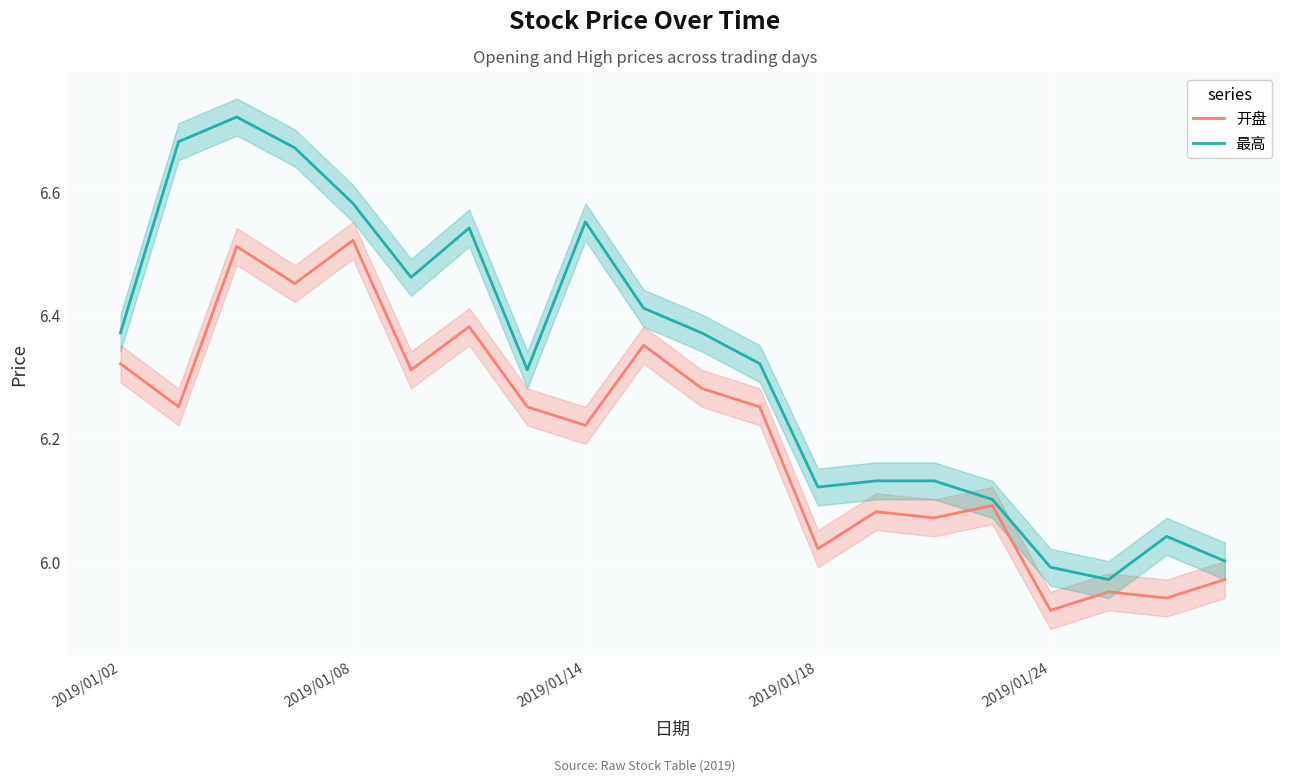

In 最高, how many points are lower than both neighbors (excluding endpoints)?

4